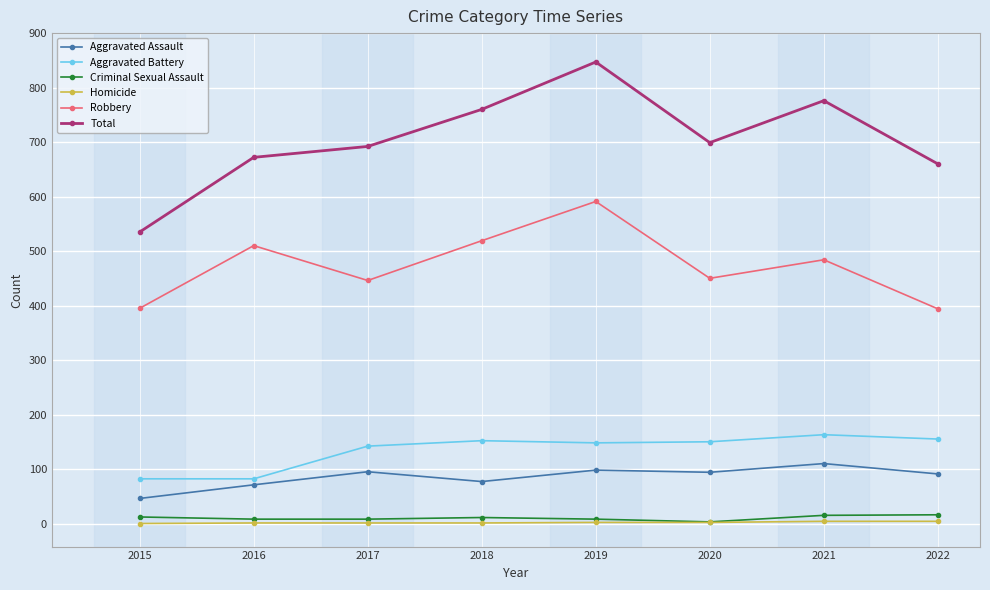

Which label corresponds to the largest value in the chart?

2019